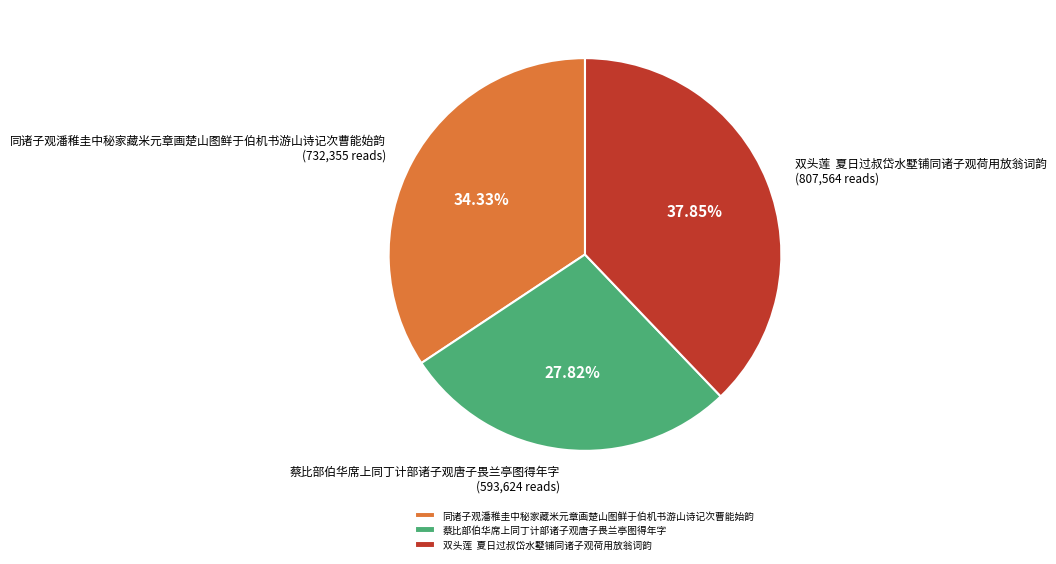

Rank the categories by value from lowest to highest.

蔡比部伯华席上同丁计部诸子观唐子畏兰亭图得年字, 同诸子观潘稚圭中秘家藏米元章画楚山图鲜于伯机书游山诗记次曹能始韵, 双头莲 夏日过叔岱水墅铺同诸子观荷用放翁词韵